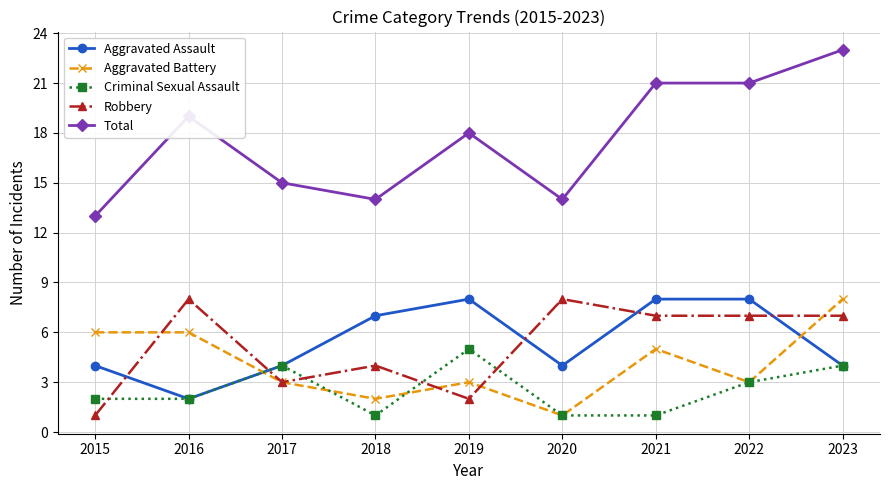

At which category is the sum across all series the highest?

2023